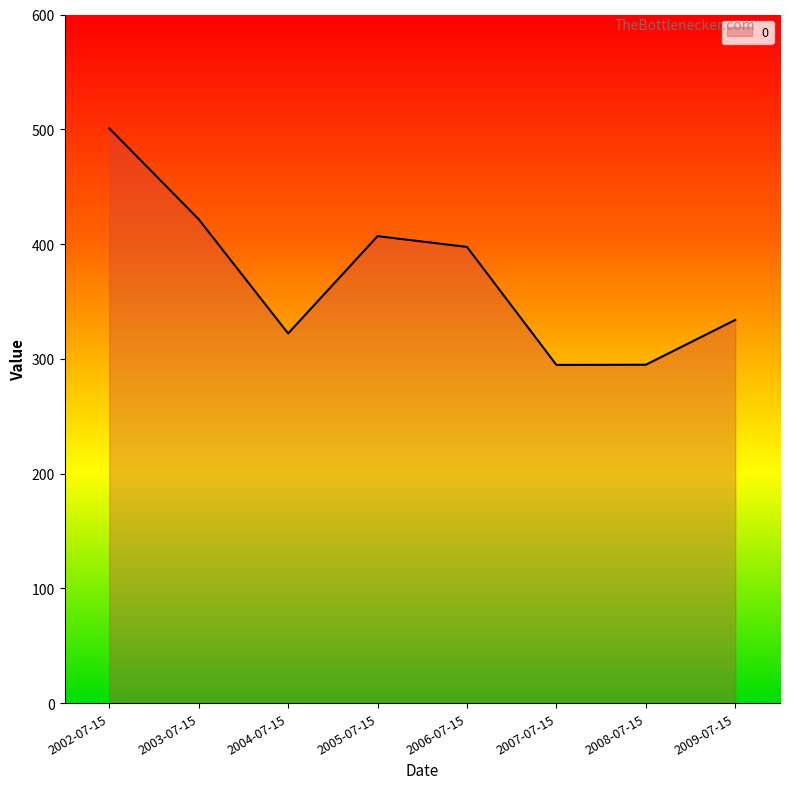

What value does the data have at 2009-07-15?

333.9